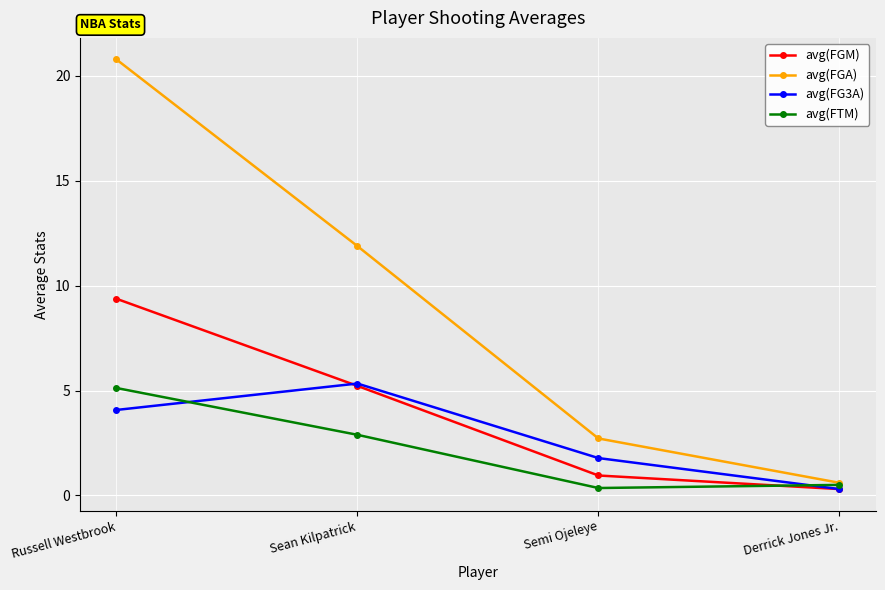

The avg(FTM) series shows 5.1 at Russell Westbrook. True or false?

True